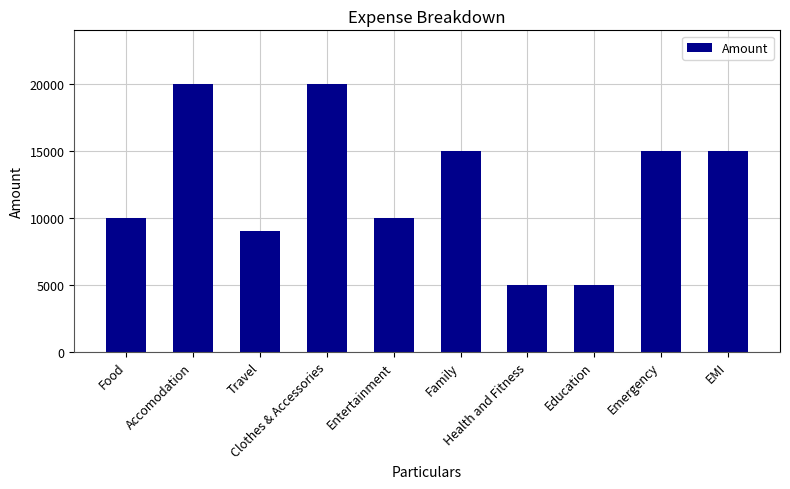

At which label does the data first exceed 15000?

Accomodation